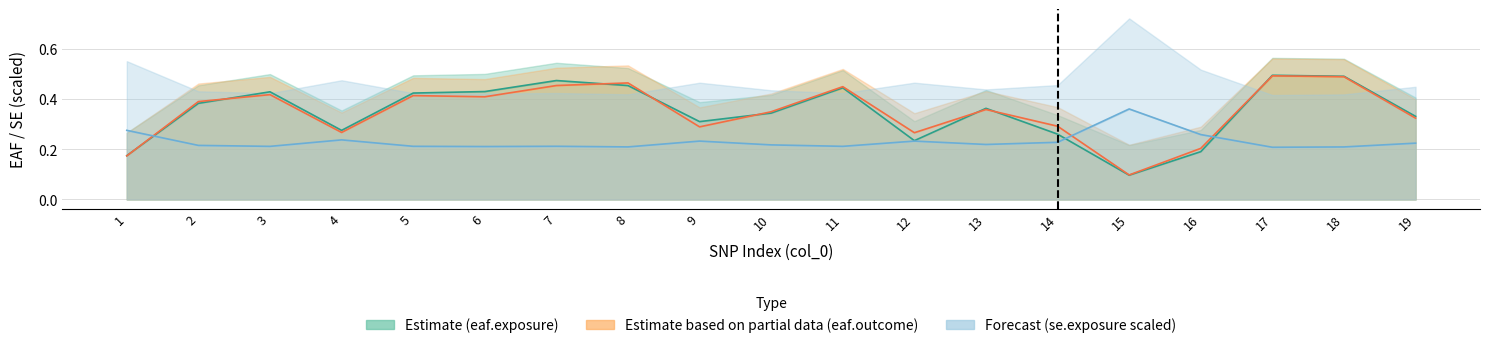

Reading left to right, extract all data points from this chart.

eaf.exposure: 0.2	0.4	0.4	0.3	0.4	0.4	0.5	0.5	0.3	0.3	0.4	0.2	0.4	0.3	0.1	0.2	0.5	0.5	0.3
eaf.outcome: 0.2	0.4	0.4	0.3	0.4	0.4	0.5	0.5	0.3	0.4	0.5	0.3	0.4	0.3	0.1	0.2	0.5	0.5	0.3
se.exposure: 0.3	0.2	0.2	0.2	0.2	0.2	0.2	0.2	0.2	0.2	0.2	0.2	0.2	0.2	0.4	0.3	0.2	0.2	0.2